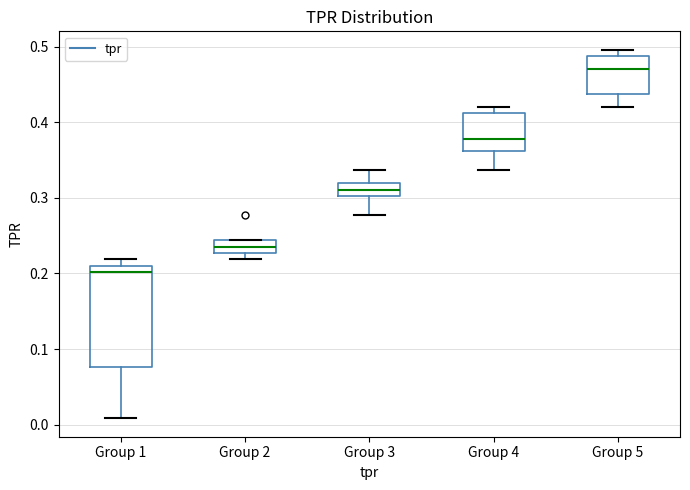

Reading left to right, transcribe this box plot: for each box, give where its median line is, the range the box spans, and where its two whiskers end, as read against the y-axis. The values are not printed on the chart, so give them approximately, as read against the axis.

Group 1: median 0.20, box 0.08 to 0.21, whiskers 0.01 to 0.22
Group 2: median 0.24 (inside the box), box 0.23 to 0.24, whiskers 0.22 to 0.24
Group 3: median 0.31, box 0.30 to 0.32, whiskers 0.28 to 0.34
Group 4: median 0.38, box 0.36 to 0.41, whiskers 0.34 to 0.42
Group 5: median 0.47, box 0.44 to 0.49, whiskers 0.42 to 0.50